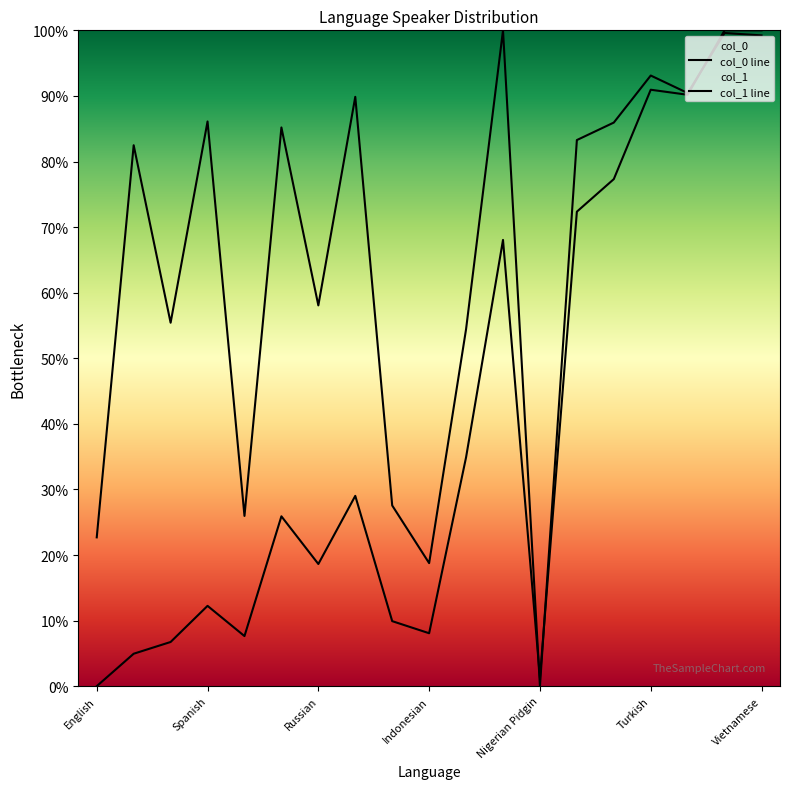

What is the spread (max minus min) of values at Portuguese?

60.8